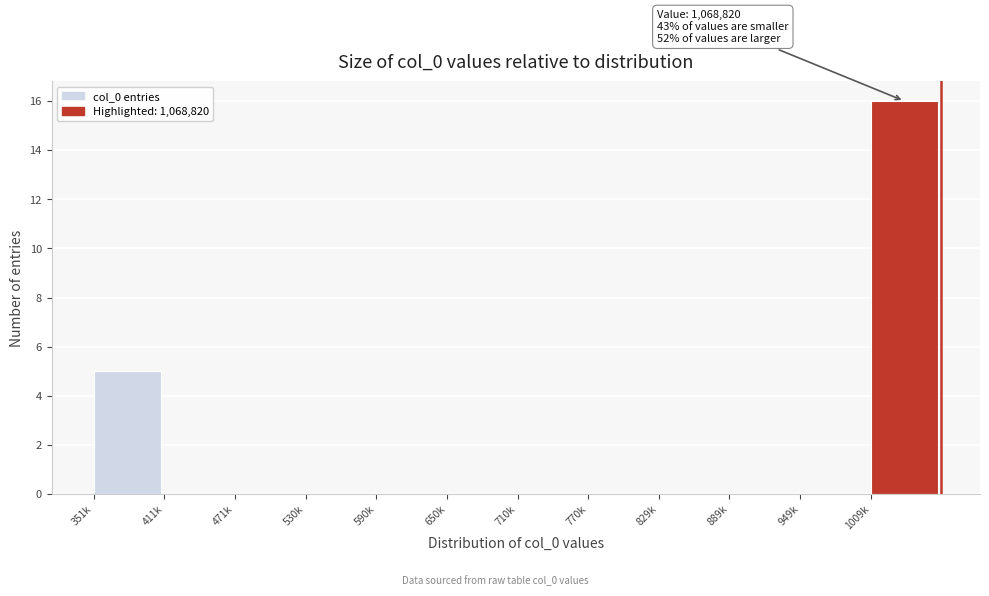

Reading left to right, transcribe all the data shown in this chart.

351k=5	411k=0	471k=0	530k=0	590k=0	650k=0	710k=0	770k=0	829k=0	889k=0	949k=0	1009k=16